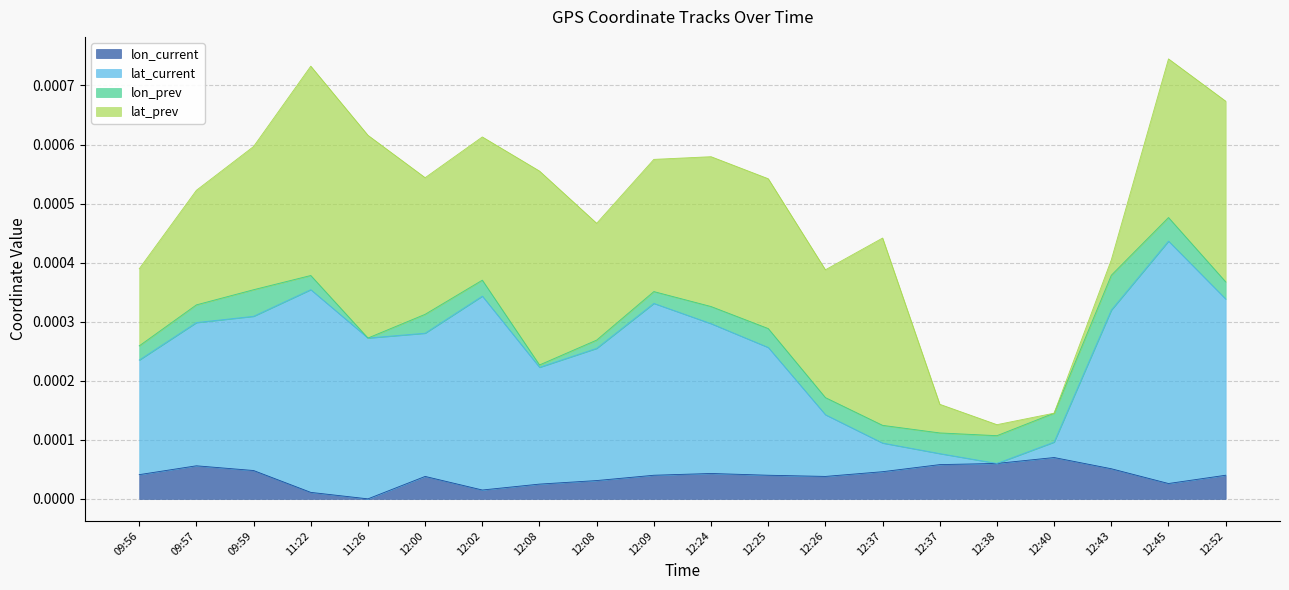

Which category has the lowest value across all series?

11:26